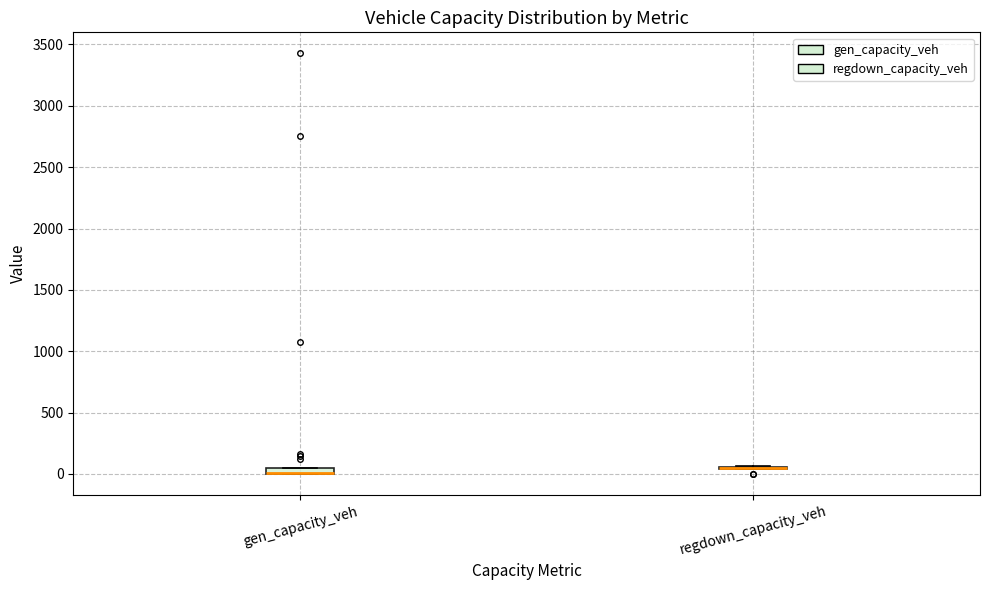

Where is the upper edge of the box for gen_capacity_veh on the y-axis? The values are not printed on the chart, so give them approximately, as read against the axis.

50